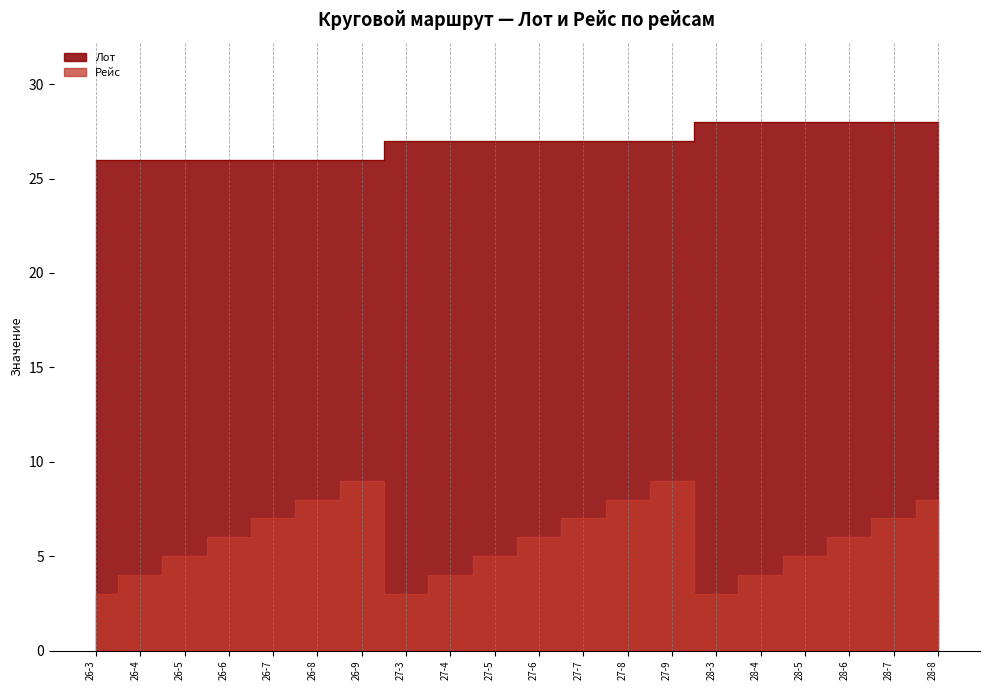

True or false: Лот and Рейс intersect in this chart.

False